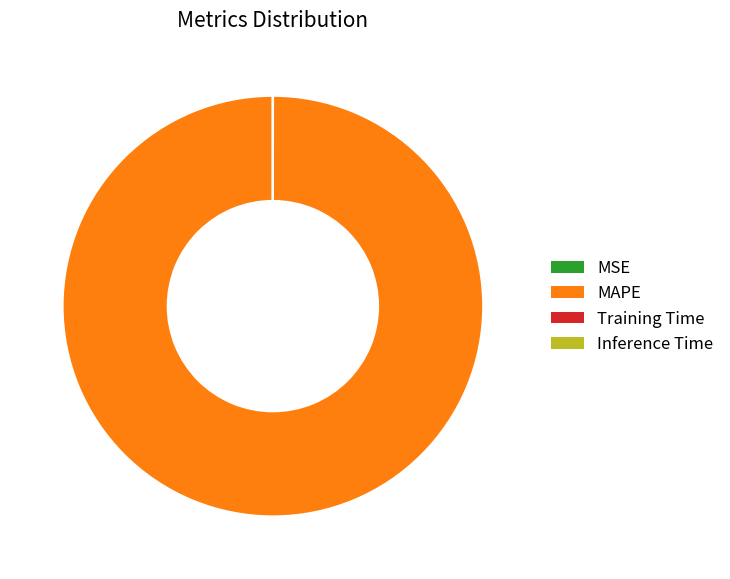

Is it true that MAPE is 95% of the pie?

False